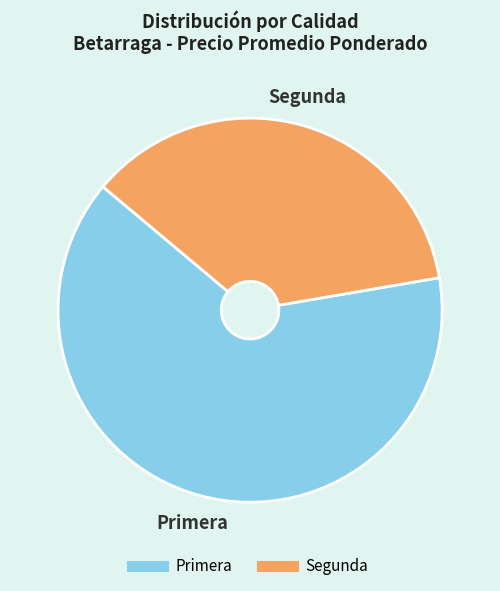

How many segments does this pie chart have?

2